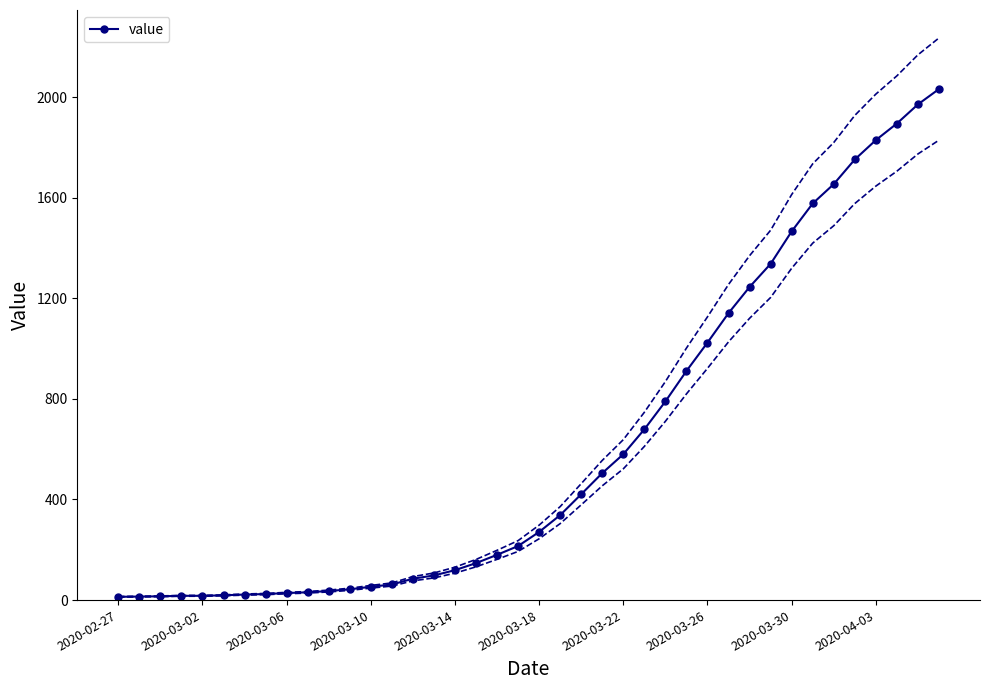

True or false: the data shows 1266 at 26.

False